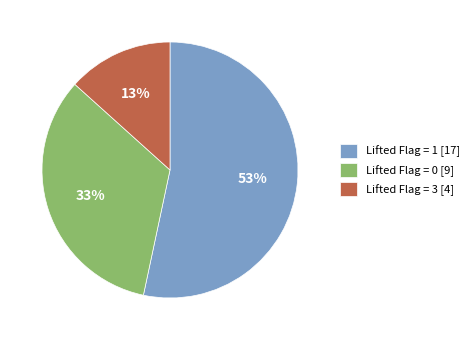

What is the majority slice?

Lifted Flag = 1 [17]